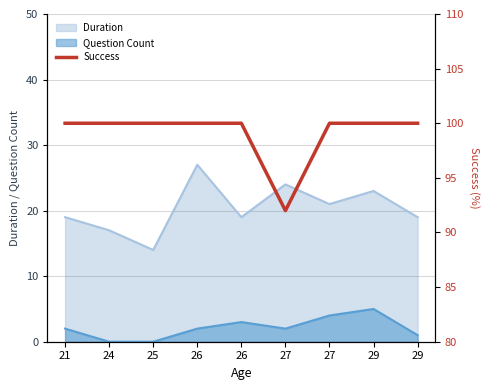

How many data points are less than 100?

1